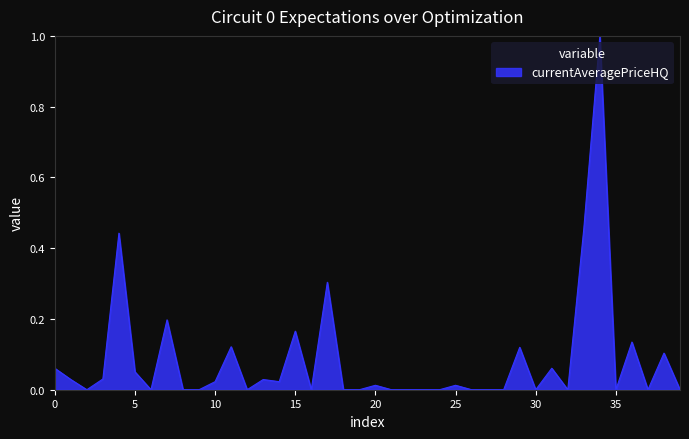

What is the maximum value shown in the chart?

1.0